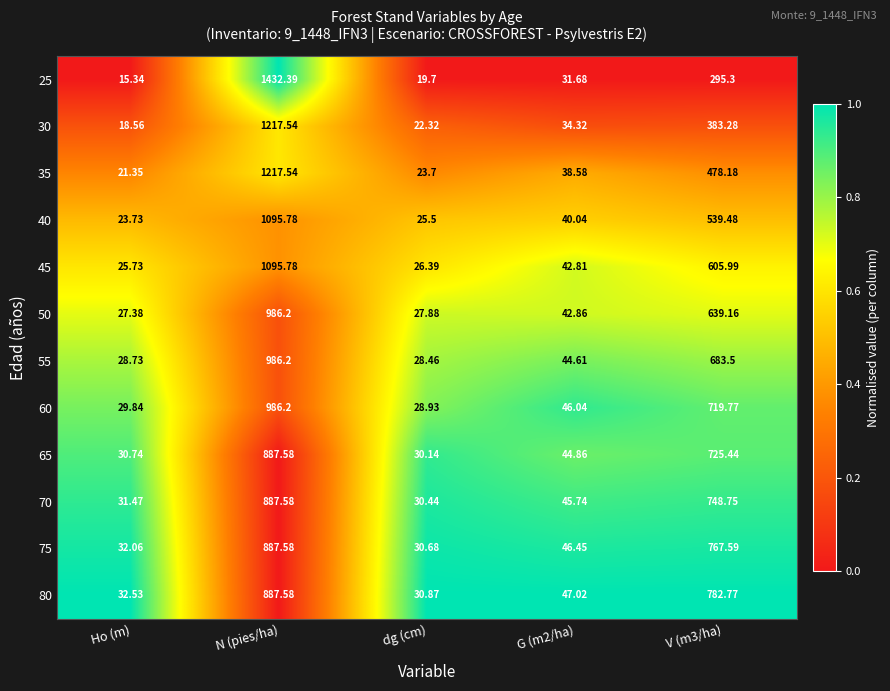

Which category has the highest value in the 70 series?

N (pies/ha)